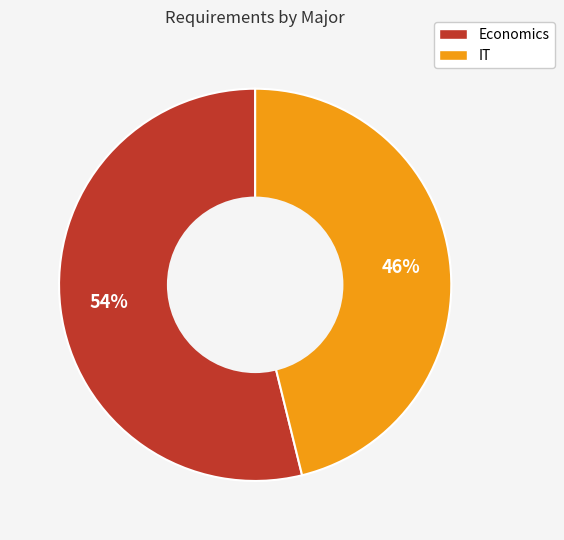

What is the largest slice in the pie chart?

Economics